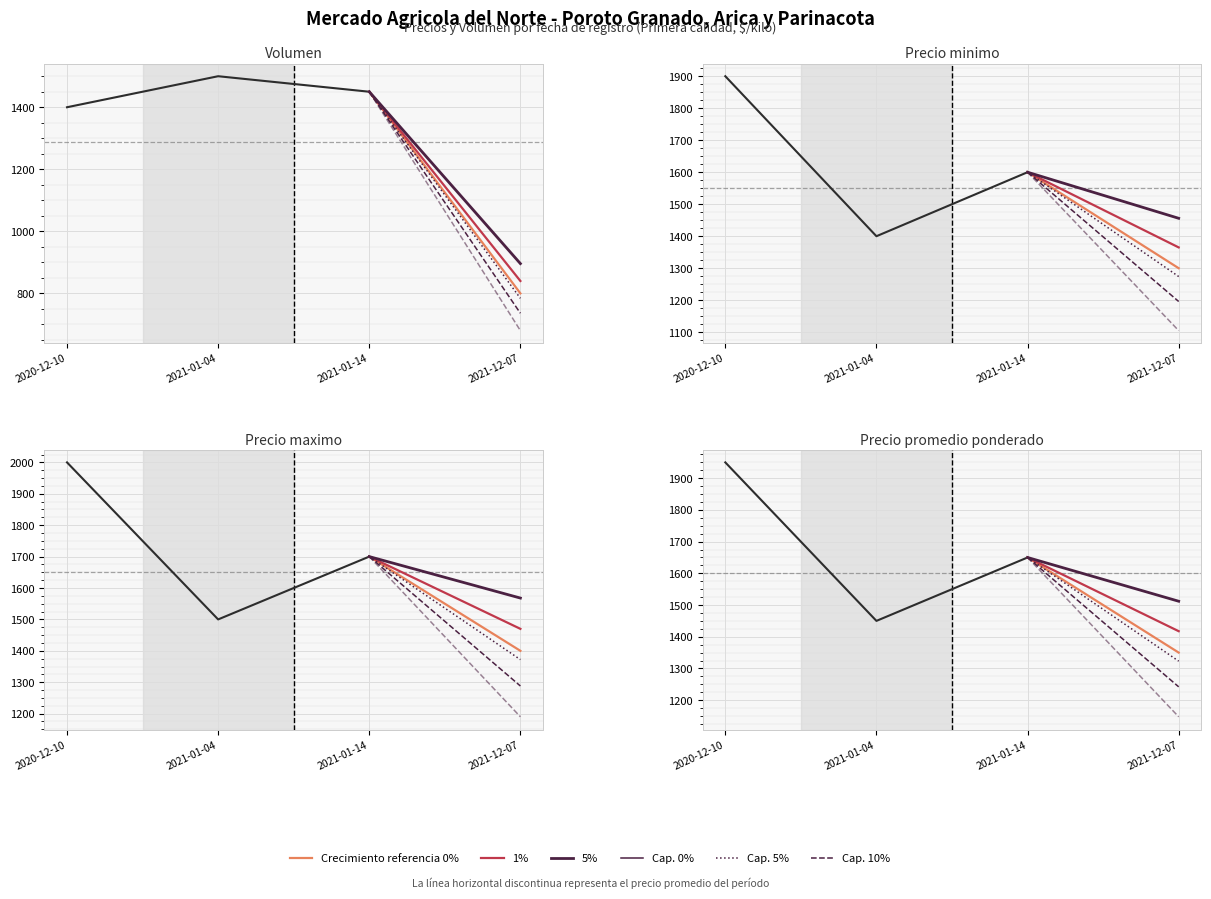

What is the greatest value displayed?

2000